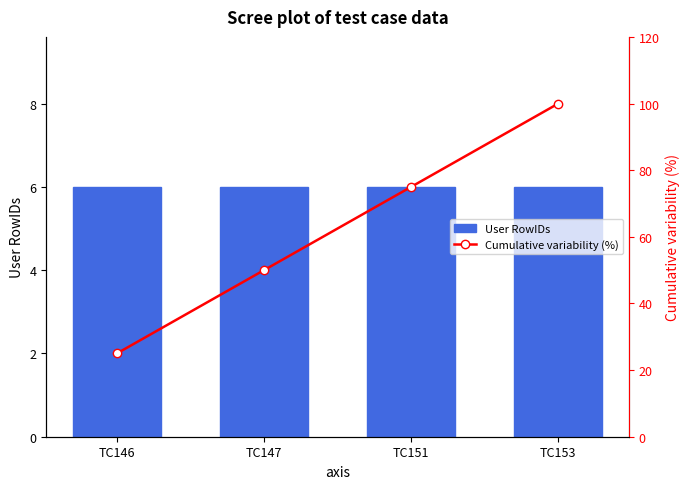

Does the chart contain stacked bars?

No